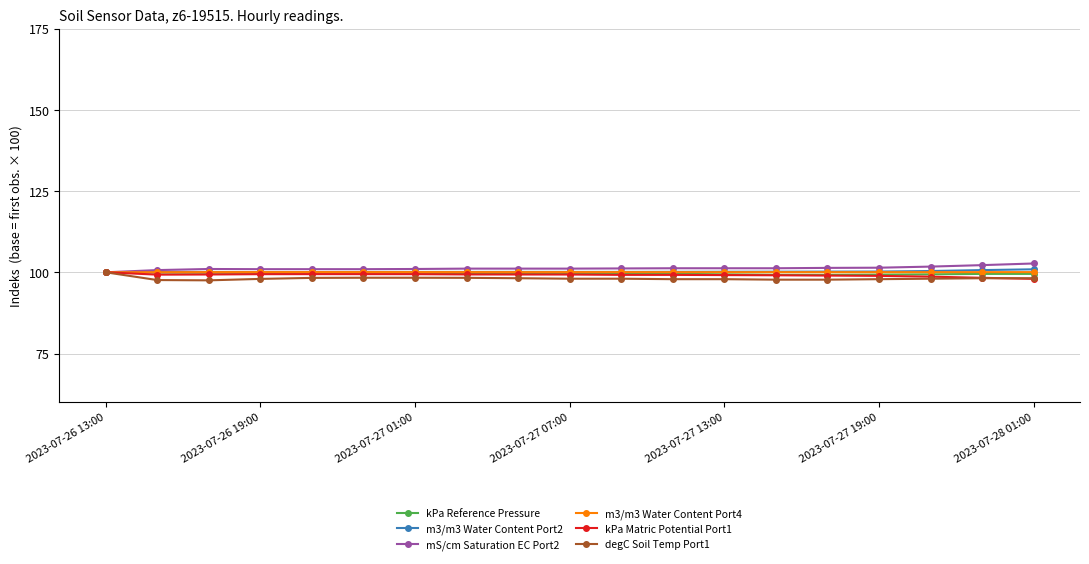

What is the value of the m3/m3 Water Content Port2 point at the 11th from the left?

100.1